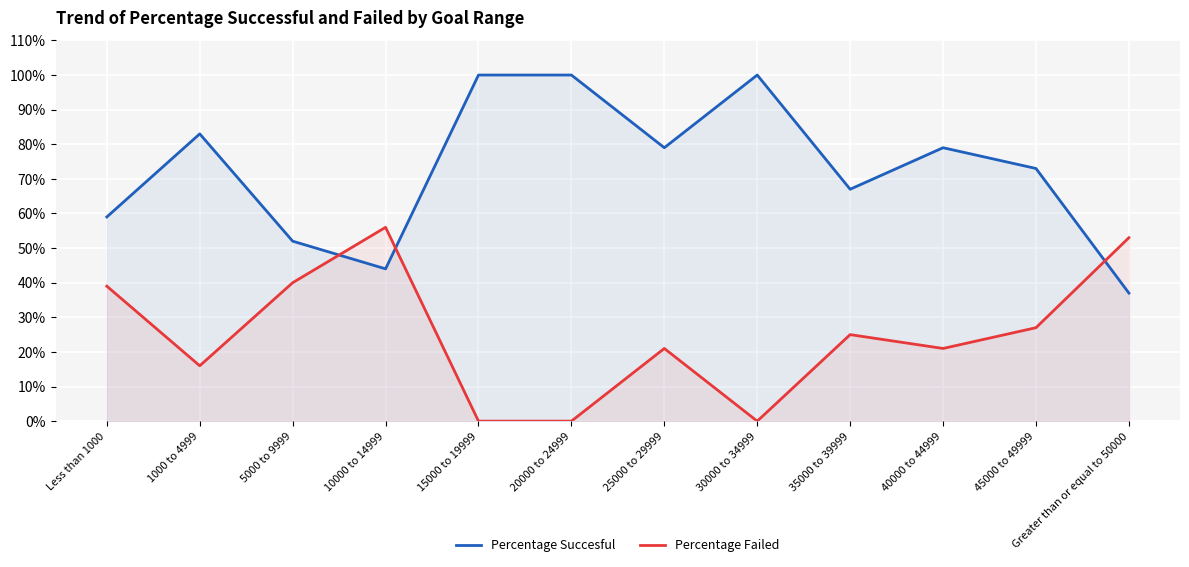

True or false: Percentage Failed and Percentage Succesful intersect in this chart.

True